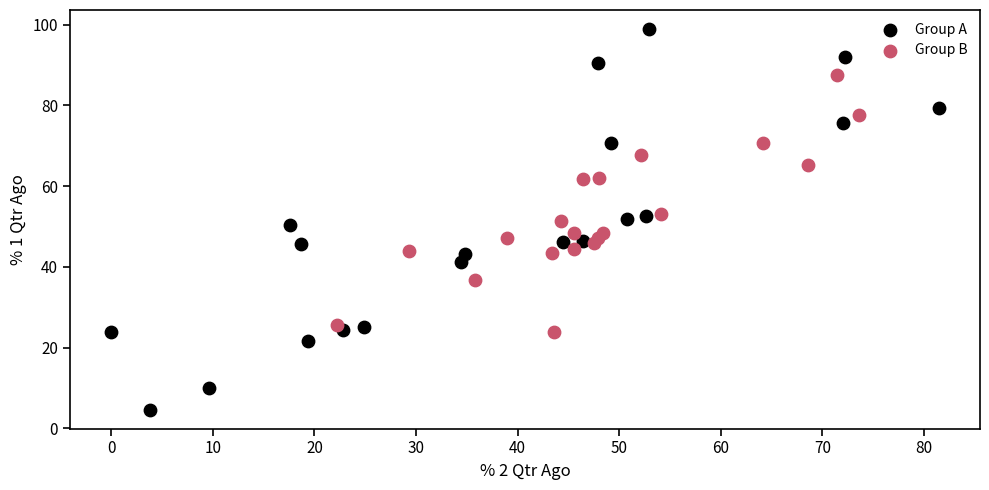

Which series has the widest spread of Y values?

Group A